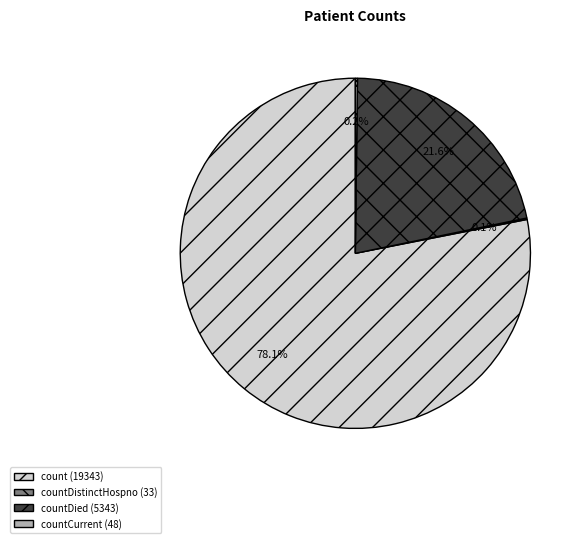

Is there any slice that represents more than half of the pie?

Yes